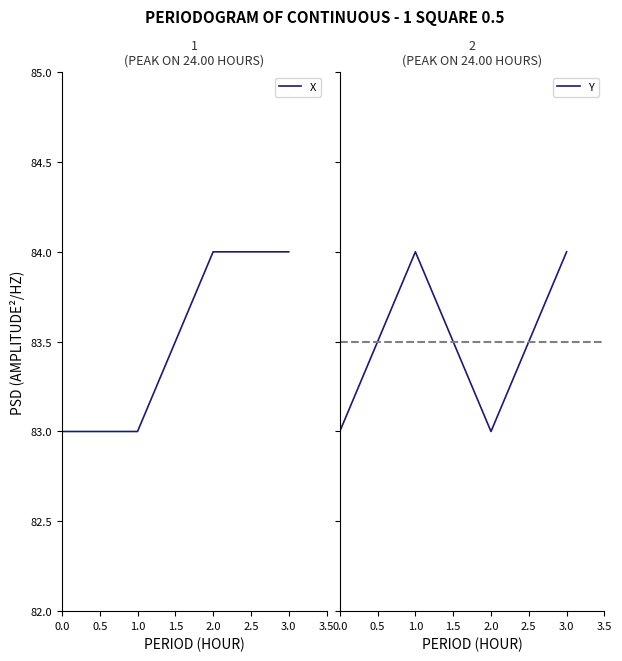

True or false: X and Y intersect in this chart.

False